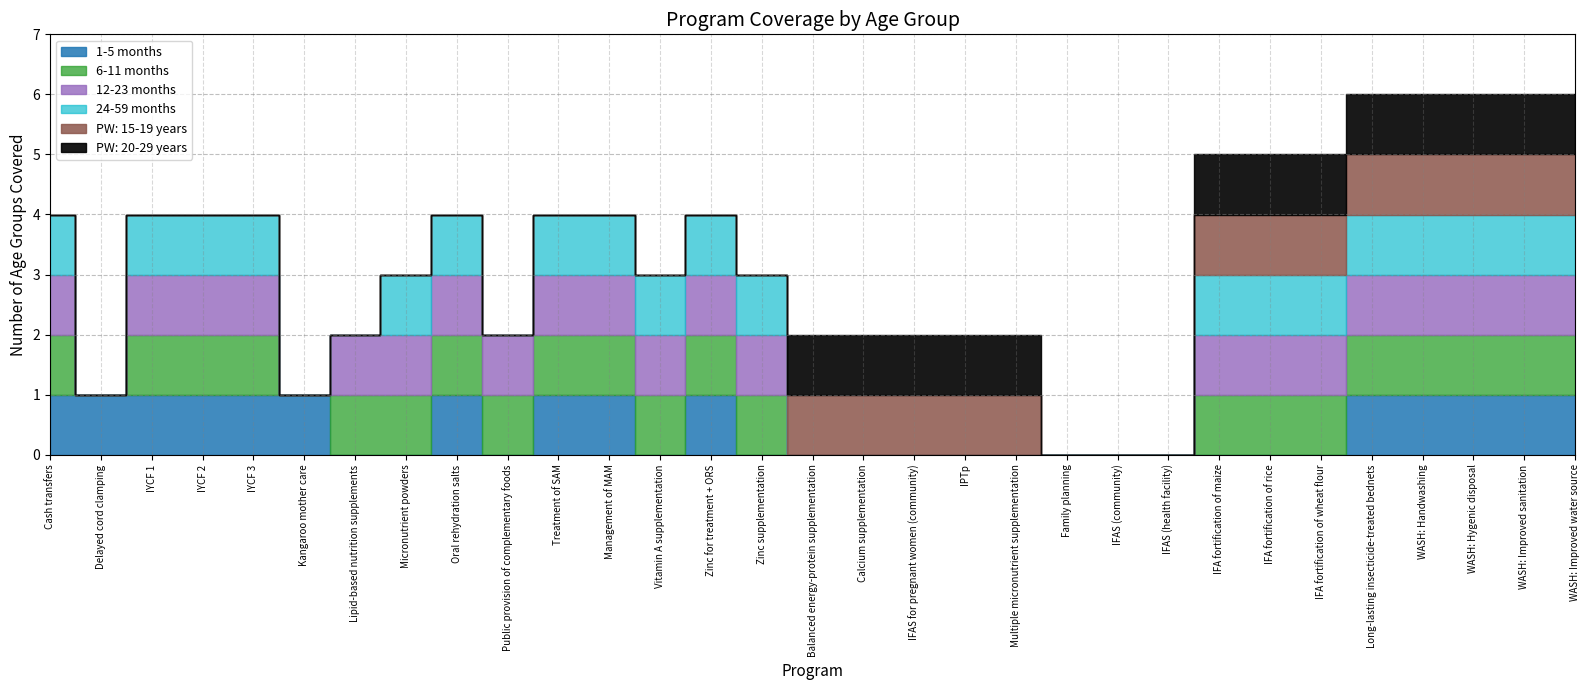

What is the value of the 12-23 months point at the 10th from the left?

1